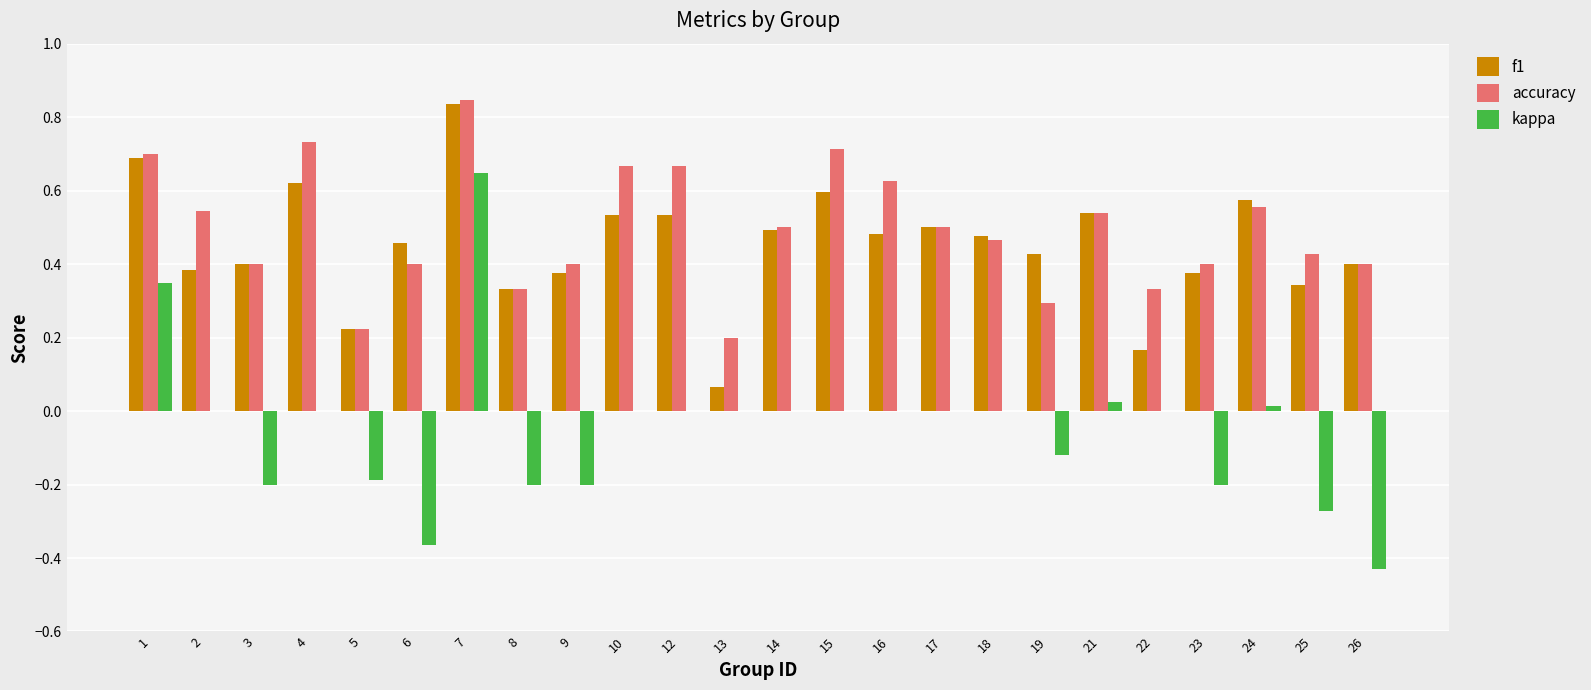

What are all the series names shown in the legend?

f1, accuracy, kappa